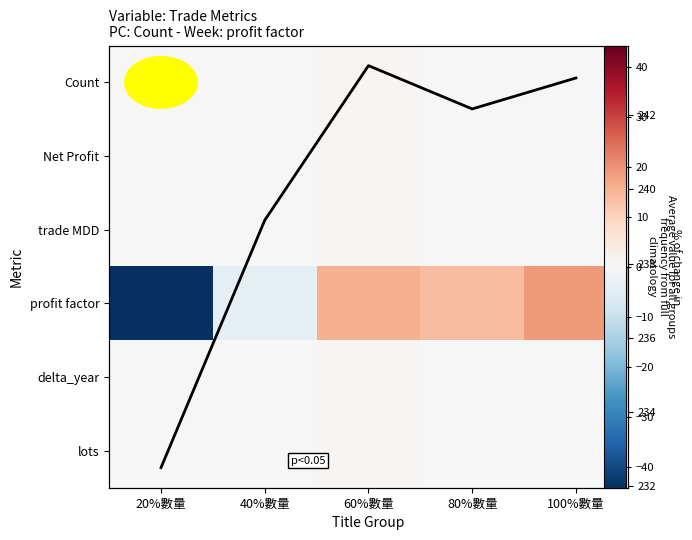

The value of Avg per group at 40%數量 is 382.3. True or false?

False